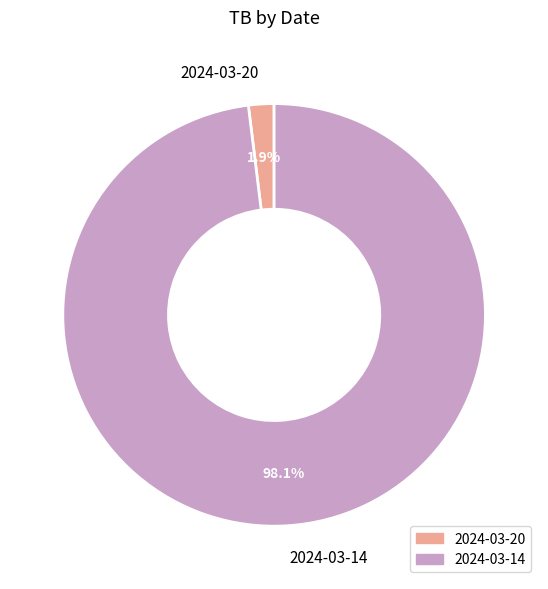

To the nearest percent, what is the difference between the 2024-03-20 and 2024-03-14 slice percentages?

96%